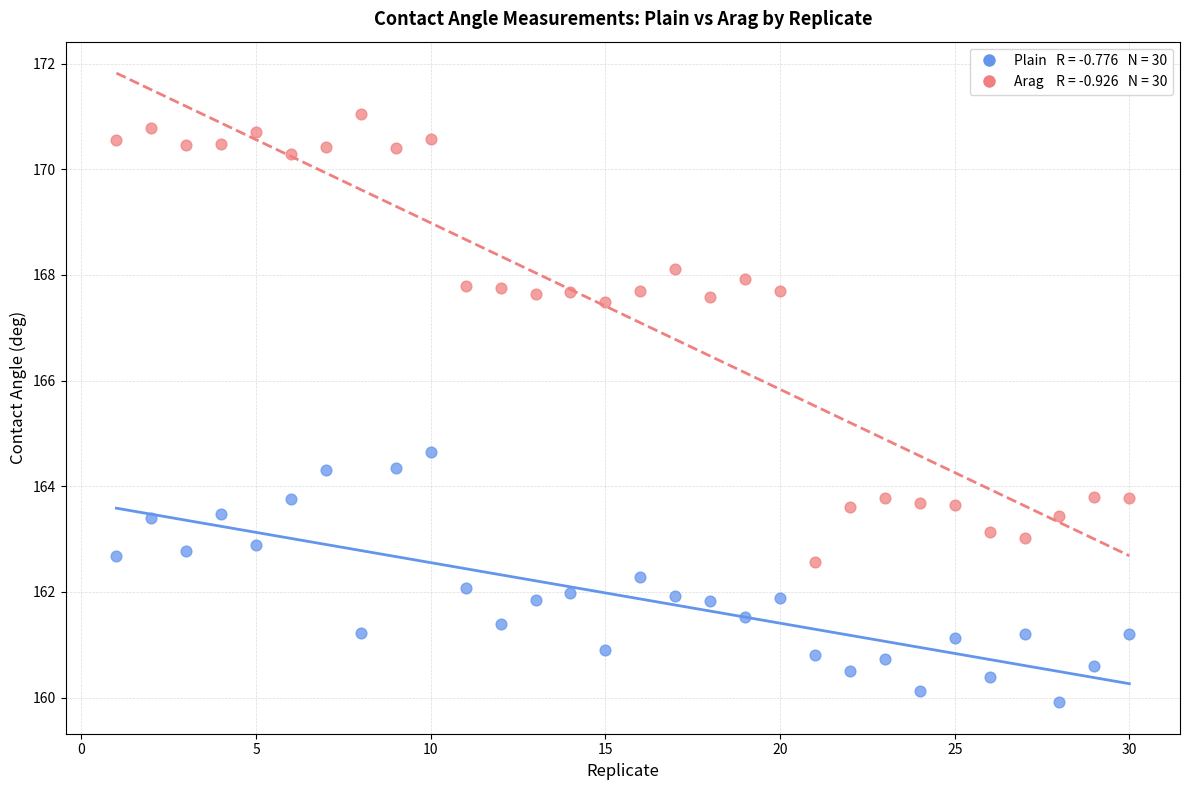

Across all data points, what is the range of X values (max minus min)?

29.0